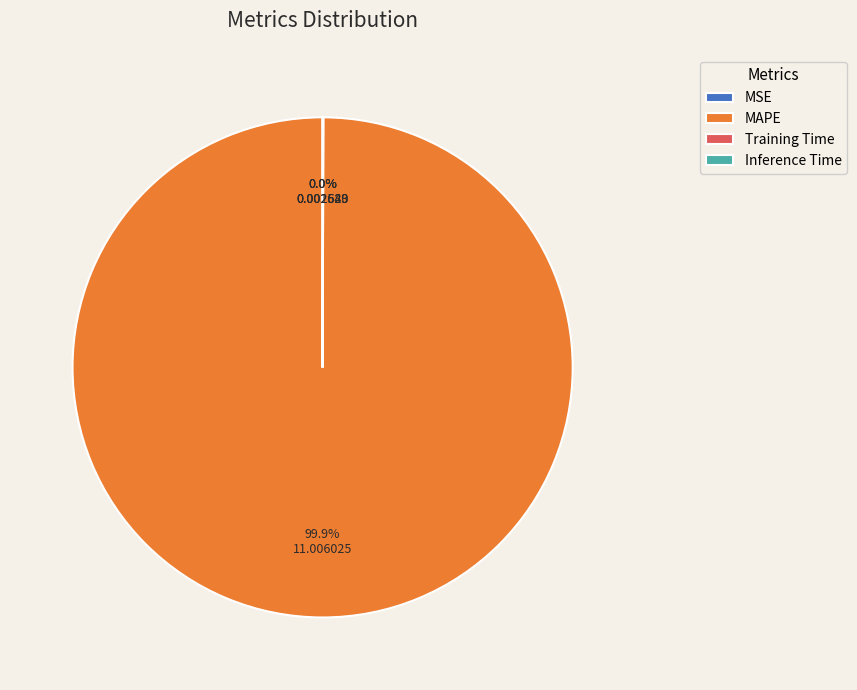

To the nearest percent, what is the average slice percentage?

25%